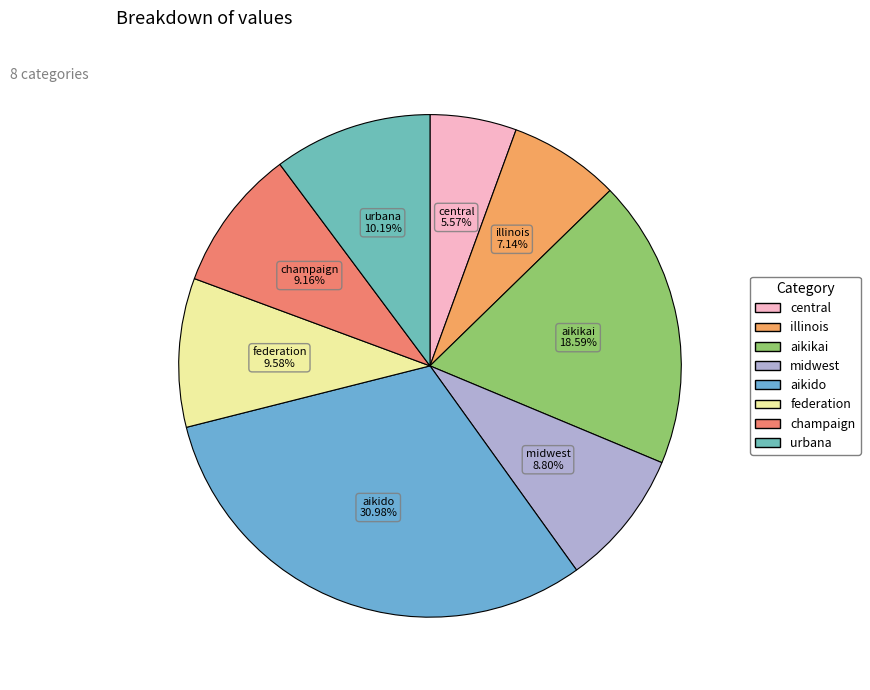

Which has a higher value, central or urbana?

urbana